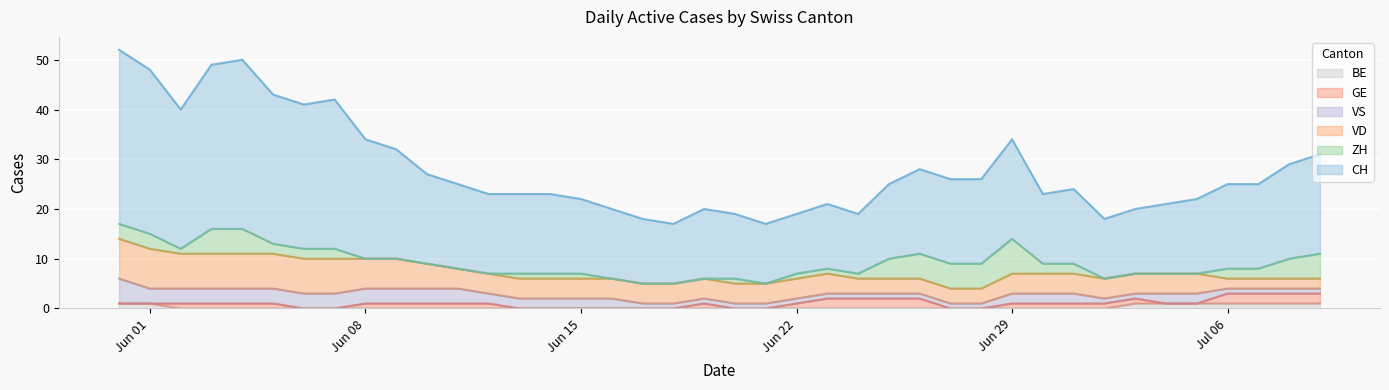

True or false: VD and BE intersect in this chart.

False